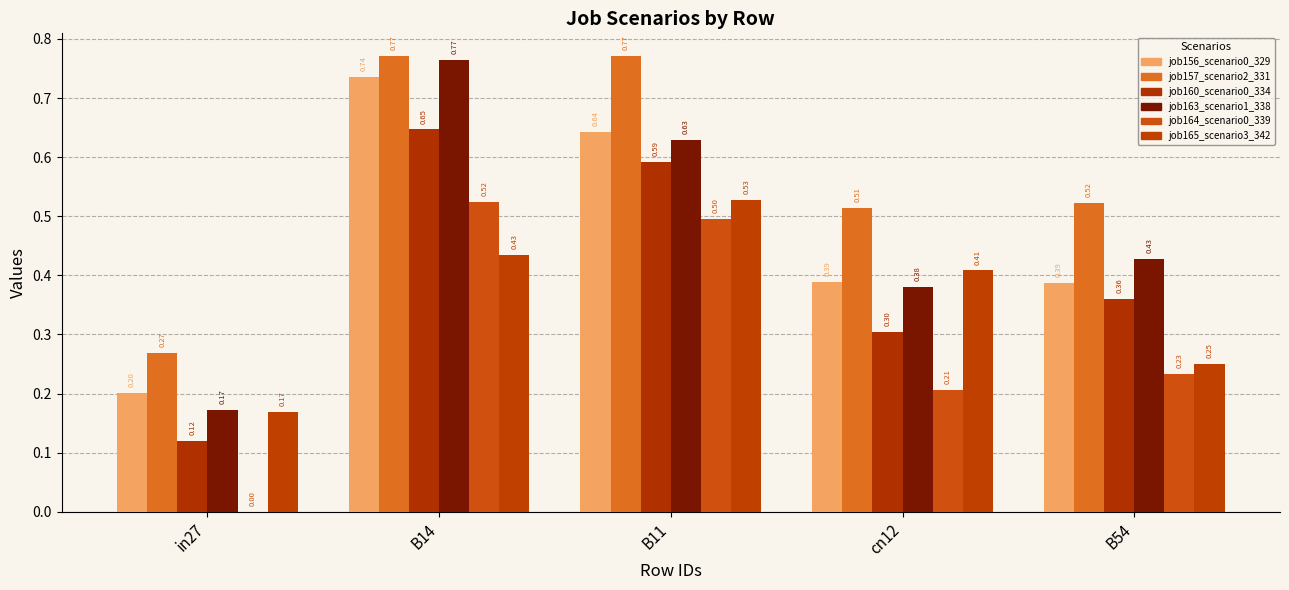

What is the label of the 4th bar from the right?

B14